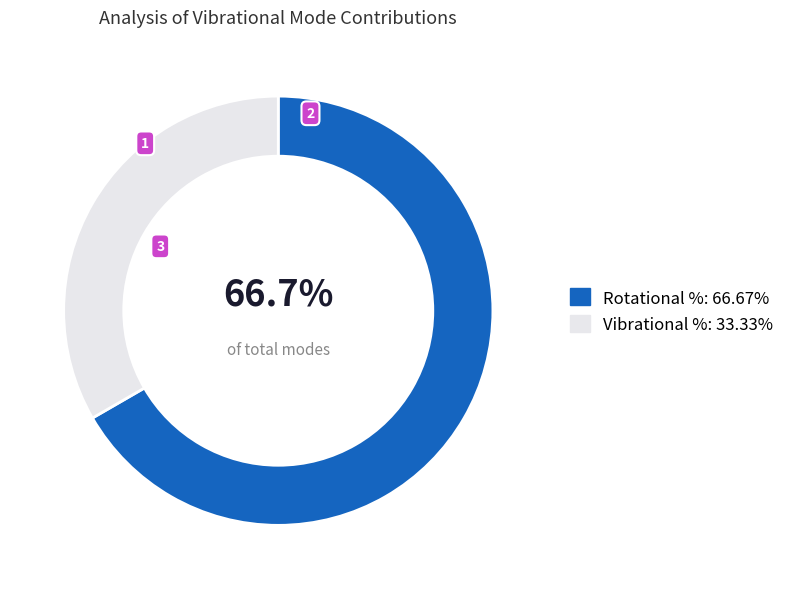

Is there any slice that represents more than half of the pie?

Yes